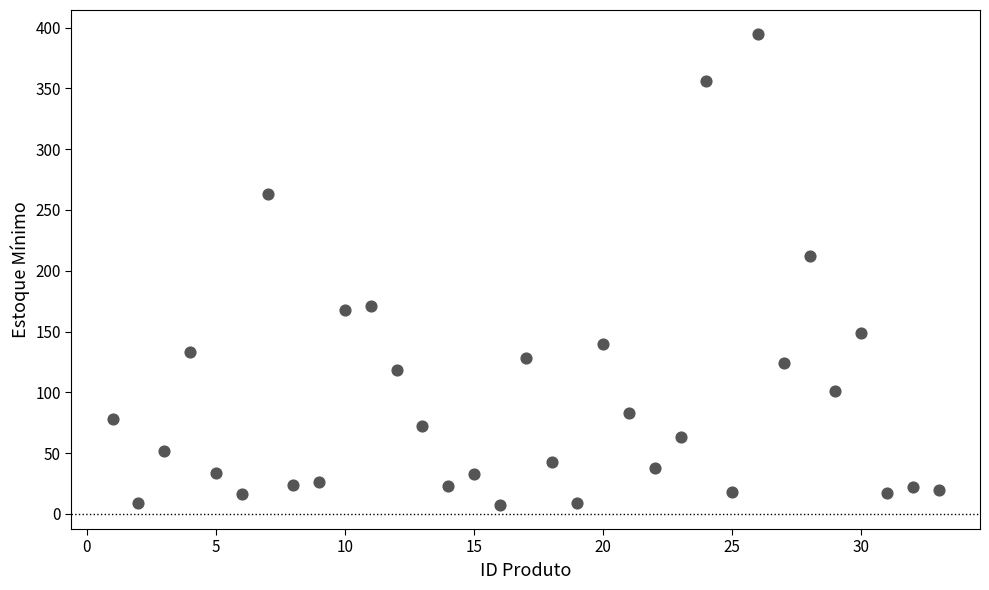

What is the range of Y values (max minus min)?

388